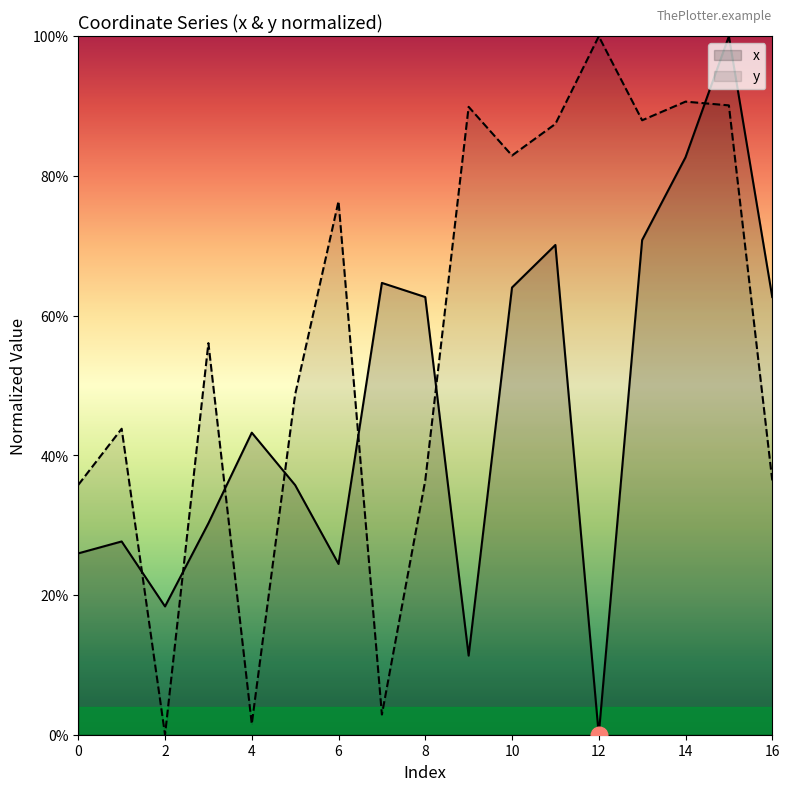

Between which two adjacent categories do x and y first intersect?

1 and 2